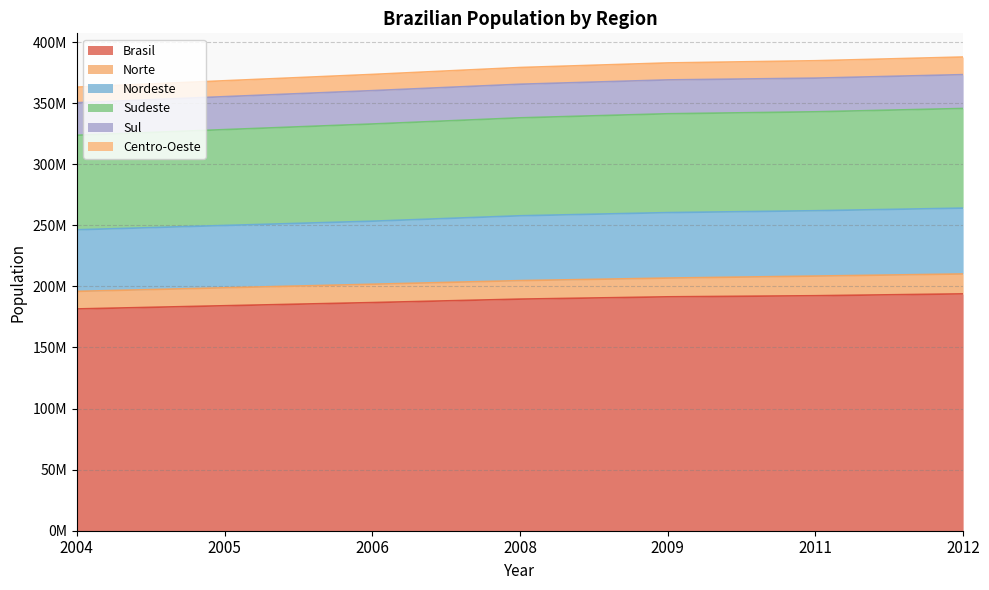

Does the chart have visible grid lines?

Yes